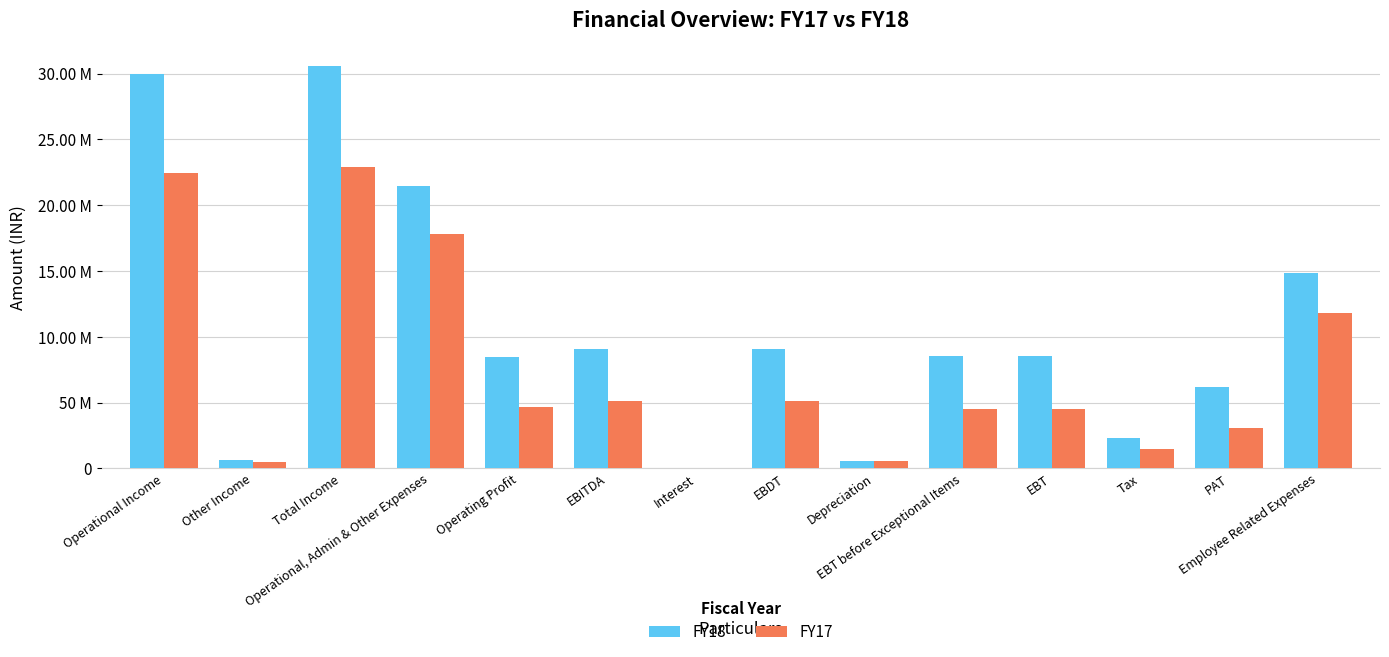

What are all the series names shown in the legend?

FY18, FY17